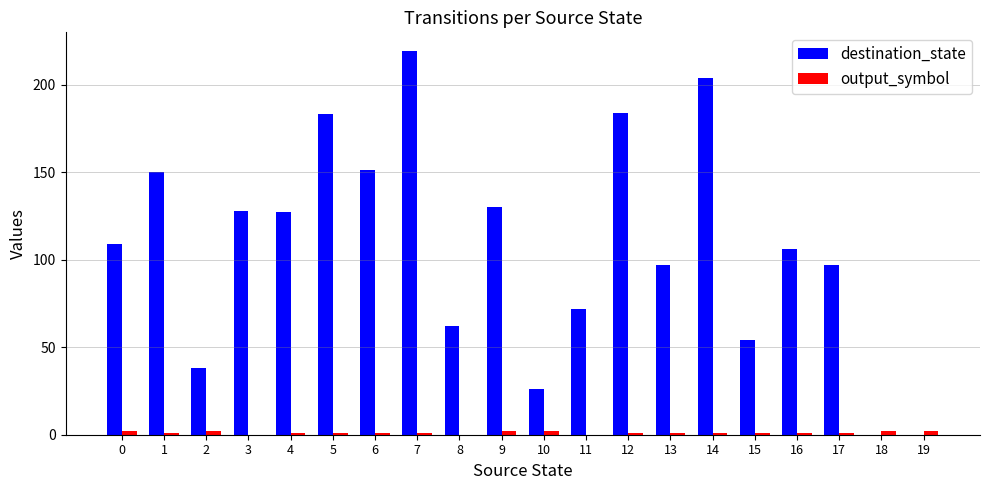

At which category is the sum across all series the highest?

7